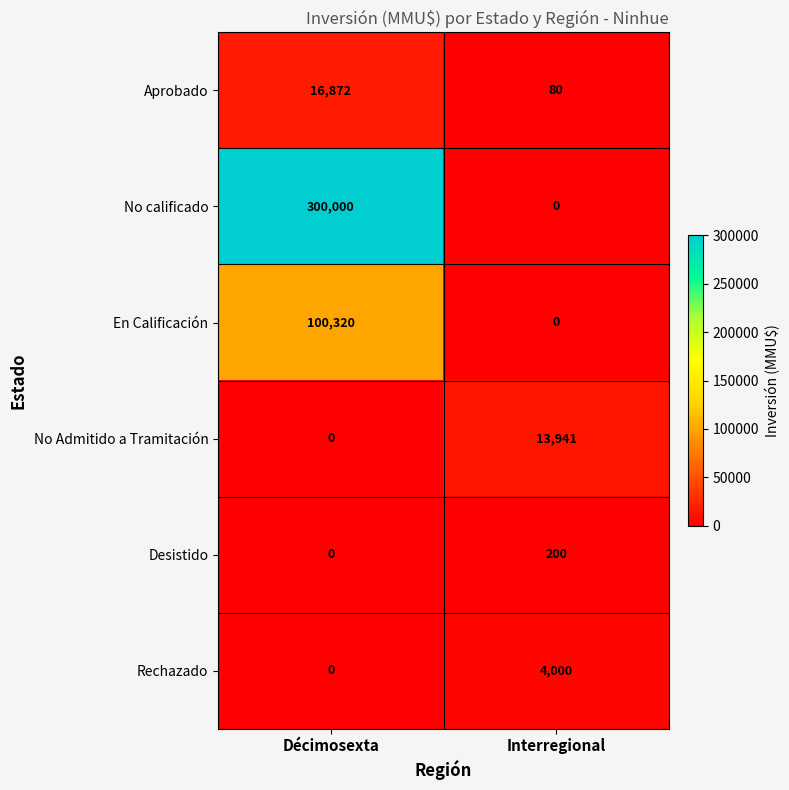

Which label corresponds to the largest value in the chart?

Décimosexta